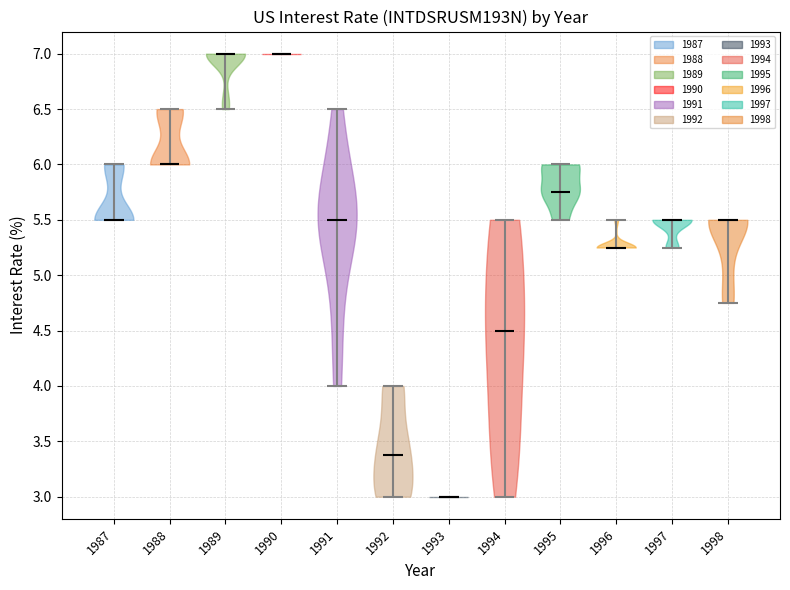

Which violin has the lowest median line?

1993